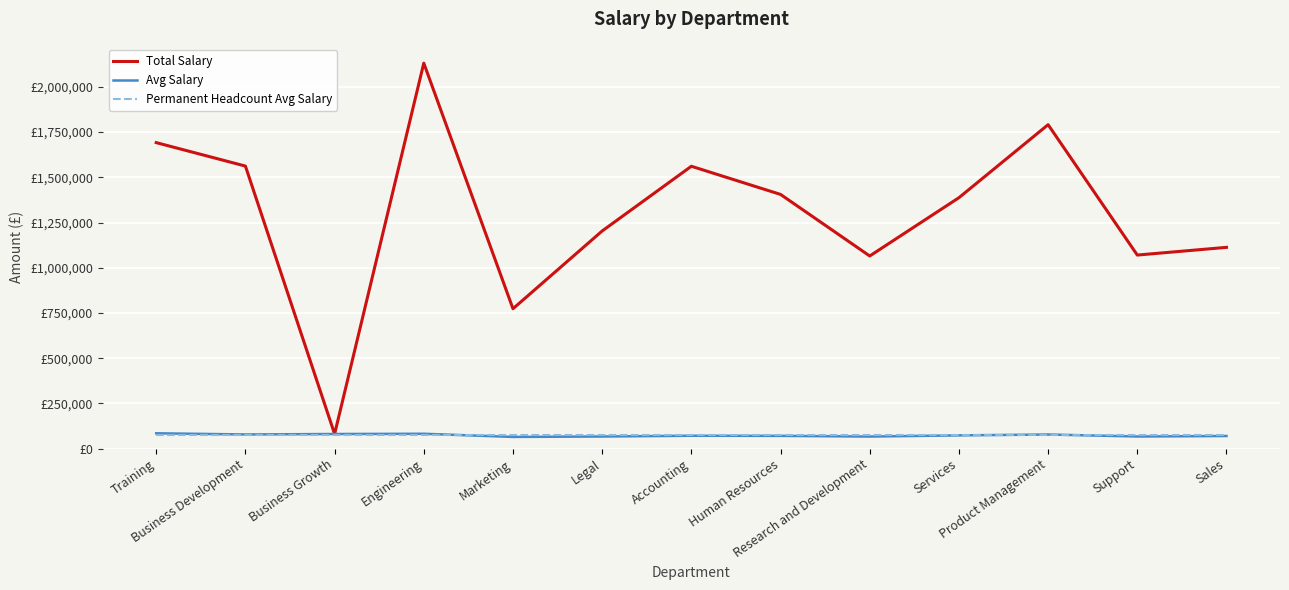

Does the chart have visible grid lines?

Yes